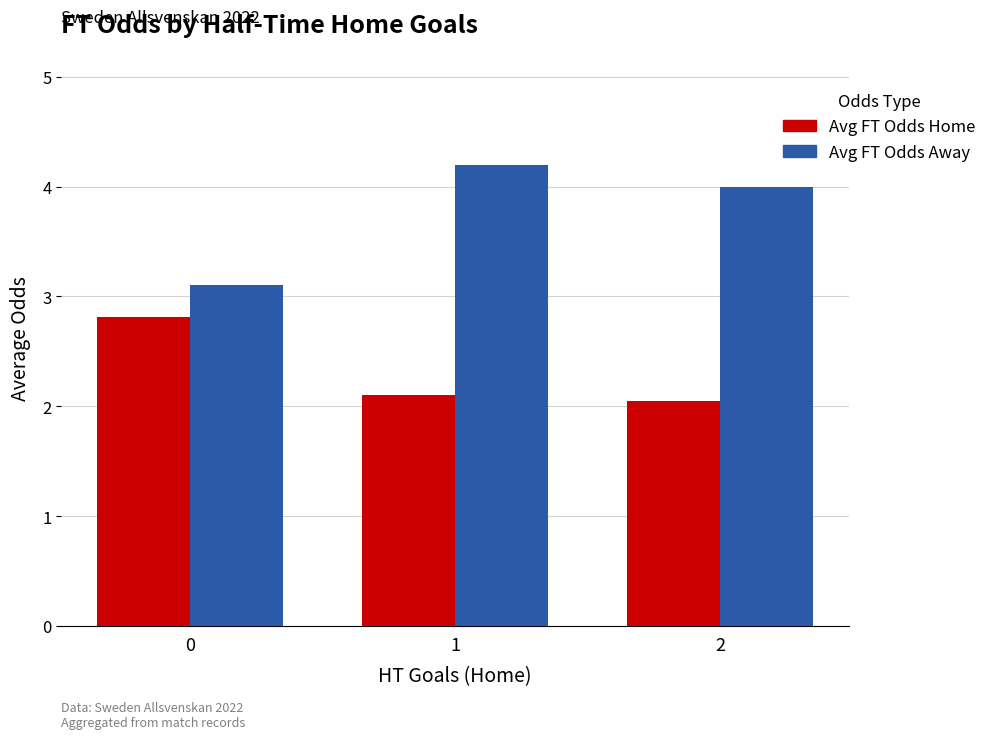

List the series in order of their overall mean, lowest first.

Avg FT Odds Home, Avg FT Odds Away